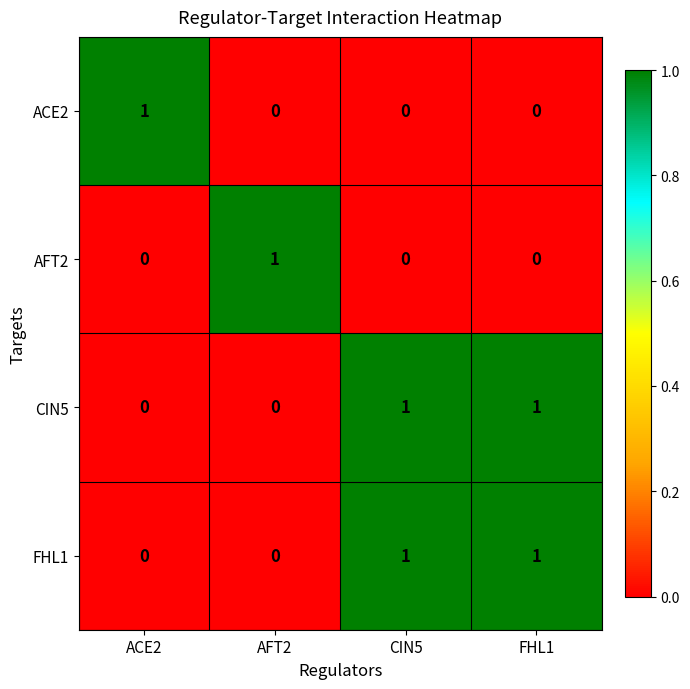

Reading left to right, transcribe all the data shown in this chart.

ACE2: ACE2=1	AFT2=0	CIN5=0	FHL1=0
AFT2: ACE2=0	AFT2=1	CIN5=0	FHL1=0
CIN5: ACE2=0	AFT2=0	CIN5=1	FHL1=1
FHL1: ACE2=0	AFT2=0	CIN5=1	FHL1=1